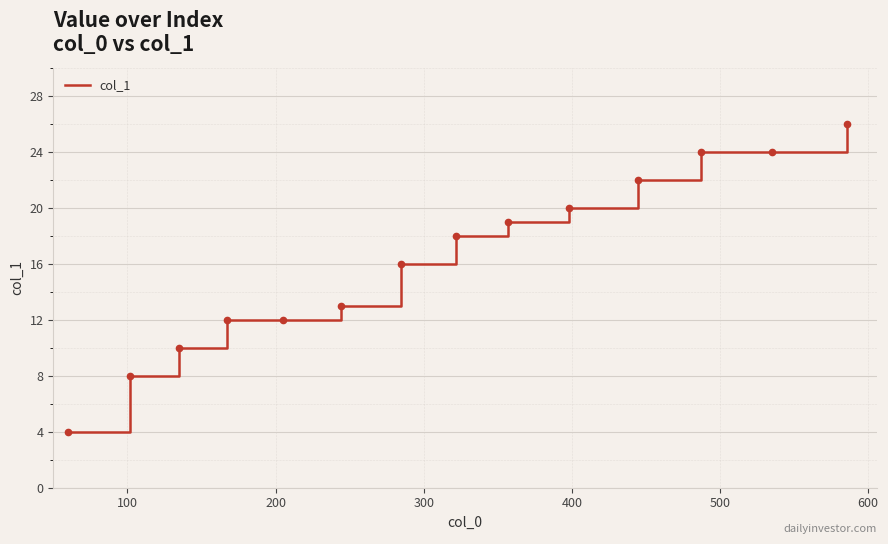

What is the greatest value displayed?

26